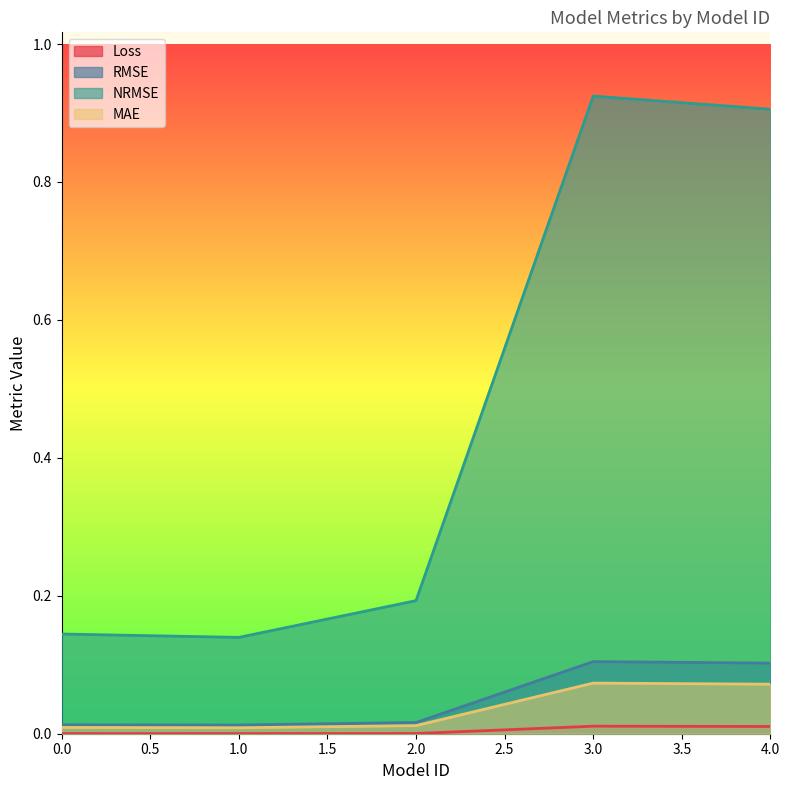

What are all the series names shown in the legend?

Loss, RMSE, NRMSE, MAE